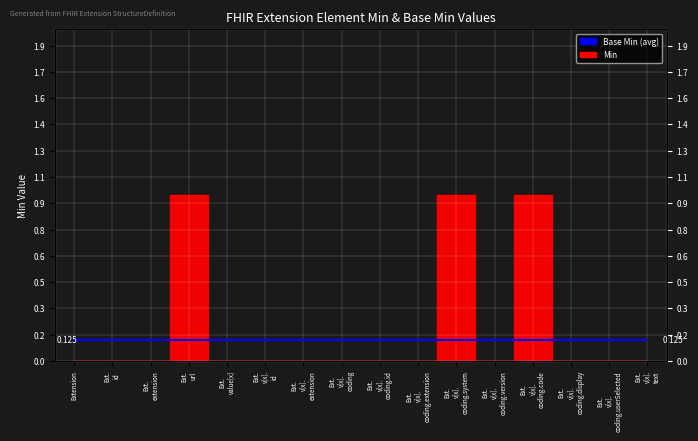

How many positive values are there?

3